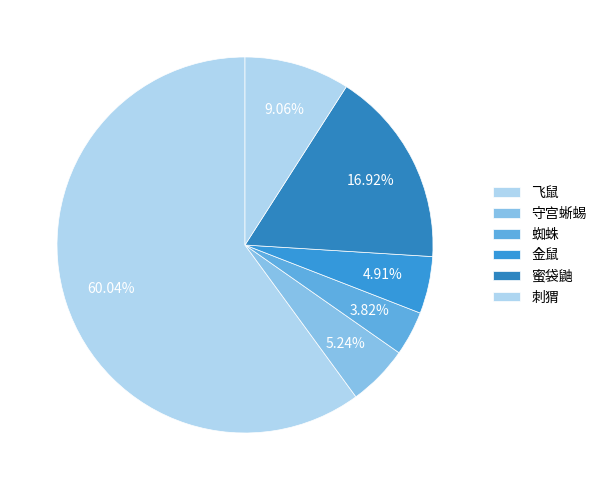

How many slices are in this pie chart?

6